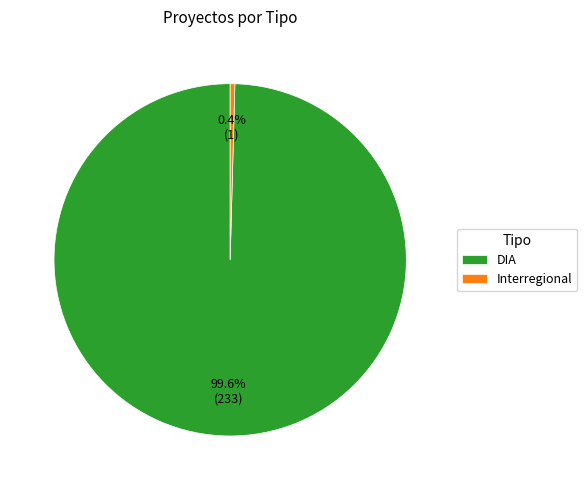

Which slice is the smallest?

Interregional